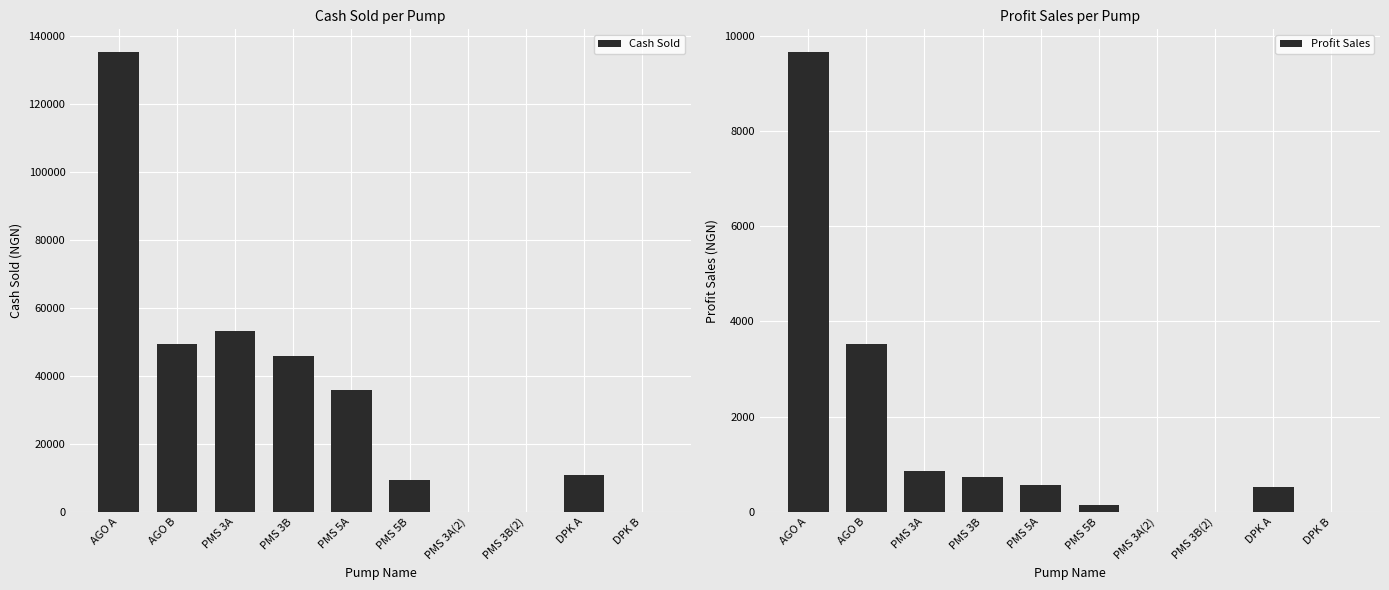

Reading left to right, what are all the values shown in this chart?

Cash Sold: 135102.7	49280.1	53294.6	45885.2	35721.1	9275.0	0.0	0.0	10810.2	0.0
Profit Sales: 9650.2	3520.0	852.7	734.2	571.5	148.4	0.0	0.0	517.0	0.0